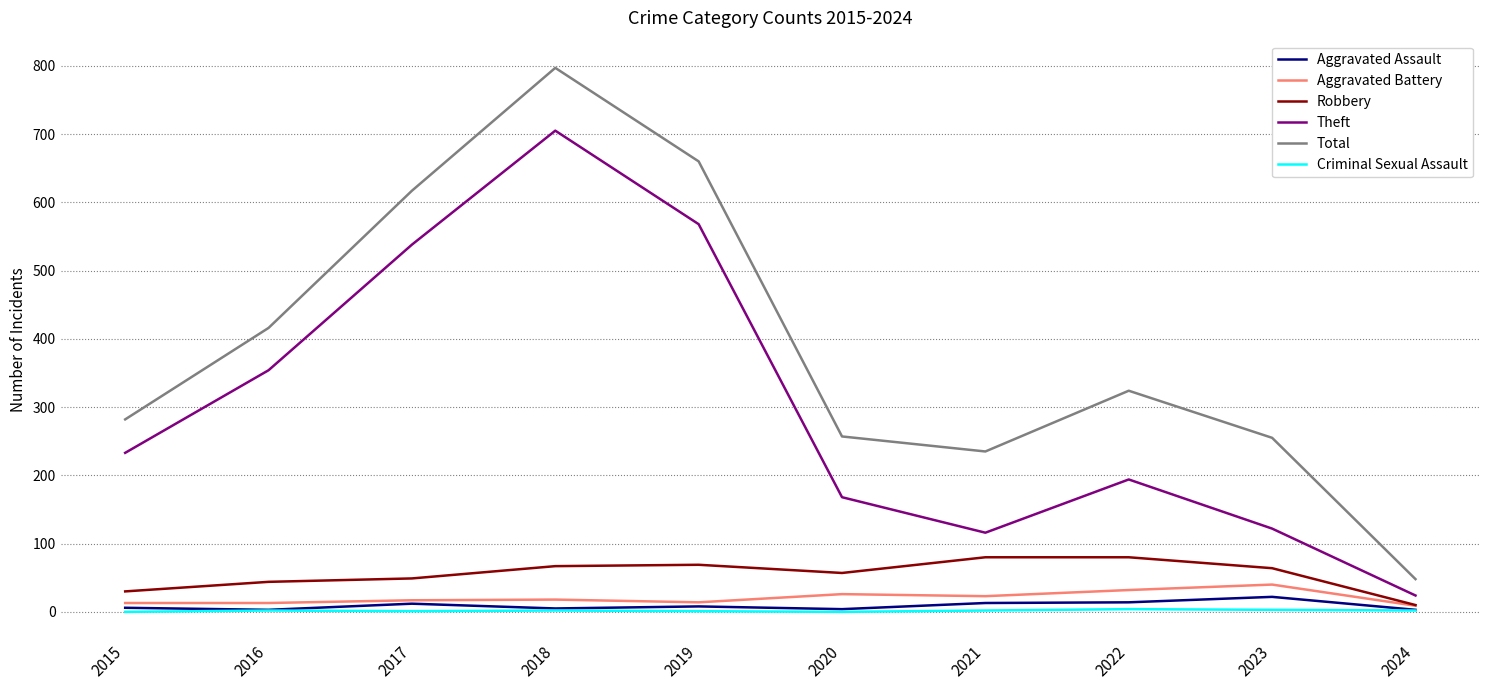

True or false: Robbery and Total cross at least once.

False